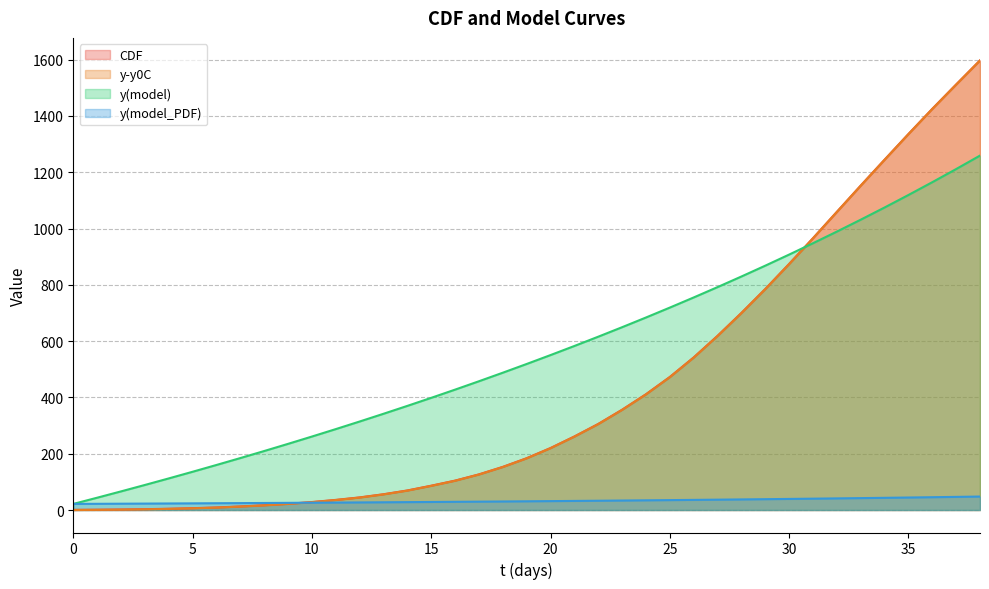

How many times do y(model) and CDF cross each other?

1